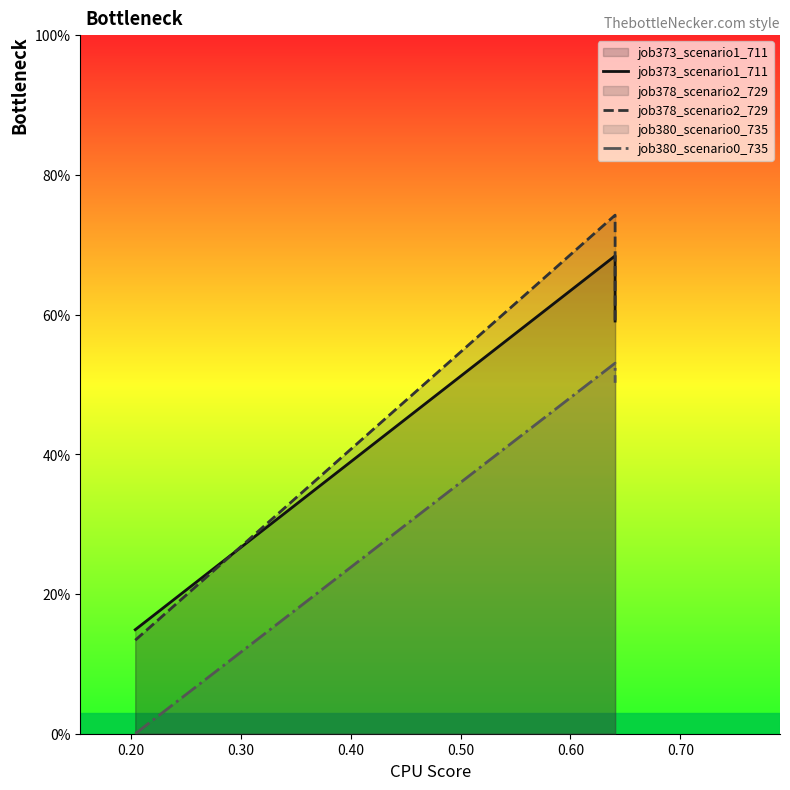

At how many categories does at least one series exceed 0?

3